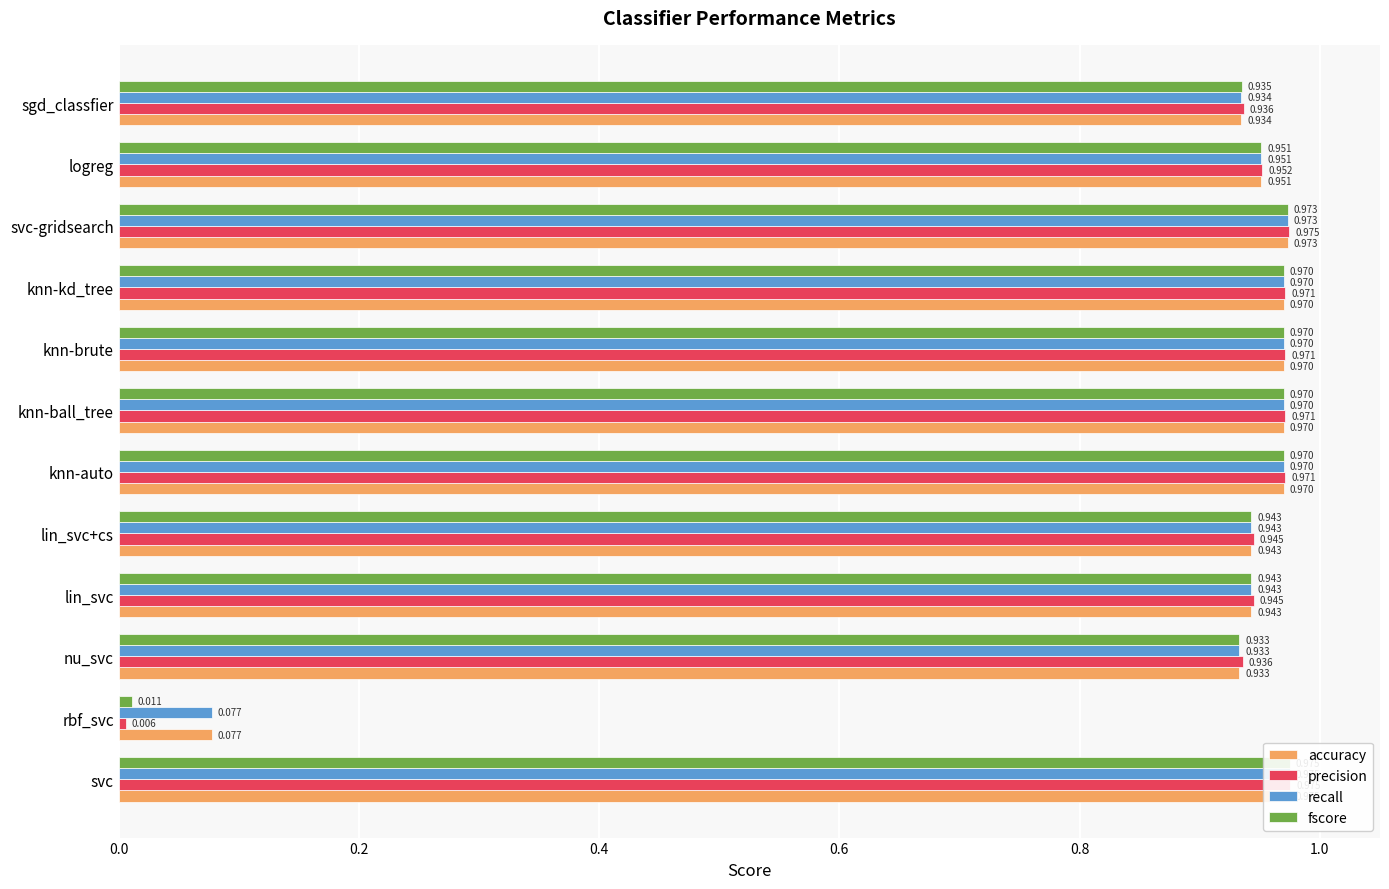

Reading right to left, what are all the values shown in this chart?

accuracy: 0.9	1.0	1.0	1.0	1.0	1.0	1.0	0.9	0.9	0.9	0.1	1.0
precision: 0.9	1.0	1.0	1.0	1.0	1.0	1.0	0.9	0.9	0.9	0.0	1.0
recall: 0.9	1.0	1.0	1.0	1.0	1.0	1.0	0.9	0.9	0.9	0.1	1.0
fscore: 0.9	1.0	1.0	1.0	1.0	1.0	1.0	0.9	0.9	0.9	0.0	1.0